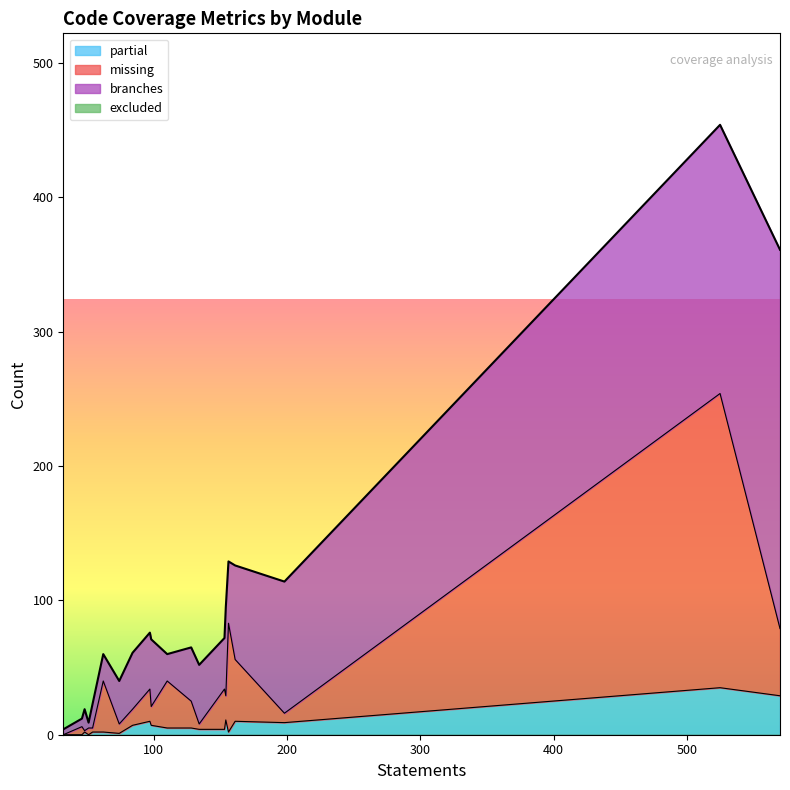

True or false: missing has more than 1 points higher than both neighbors.

True